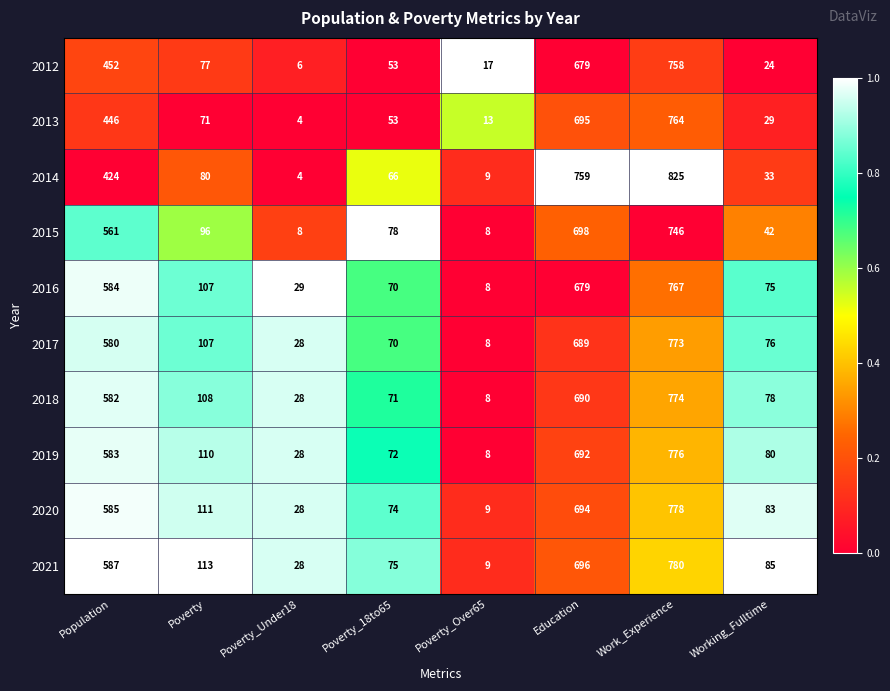

At which label does 2013 reach its peak?

Work_Experience